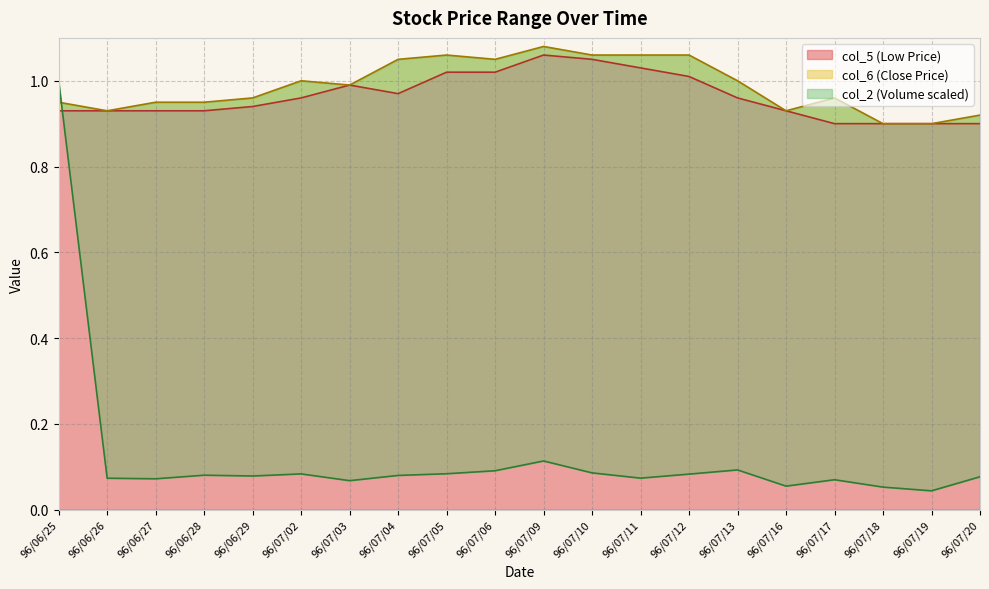

What is the value of the col_2 point at the 10th from the left?

0.1